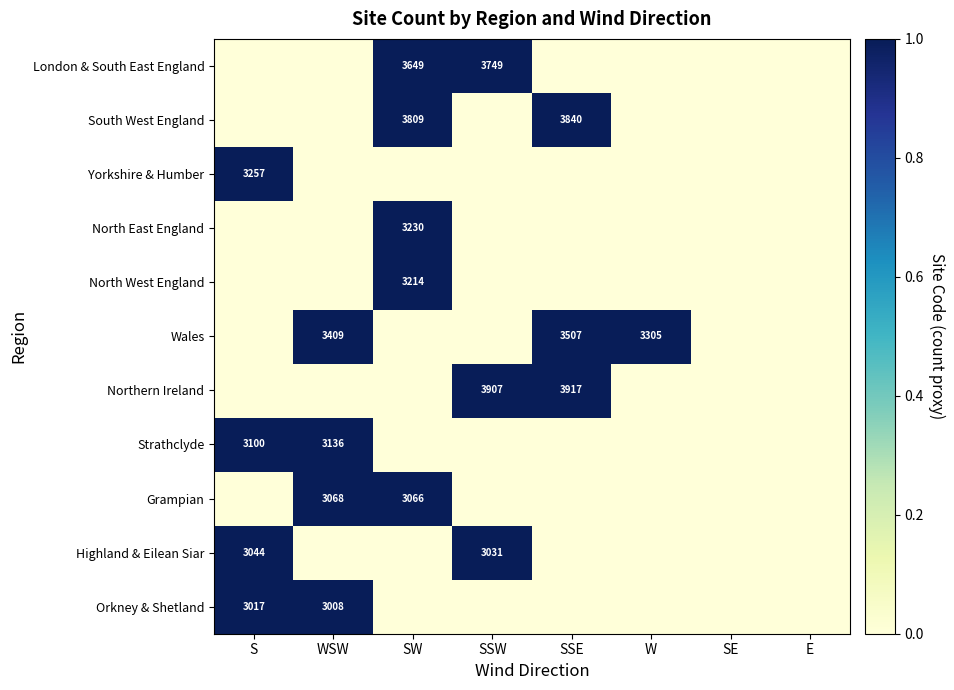

What is the spread (max minus min) of values at SSW?

1